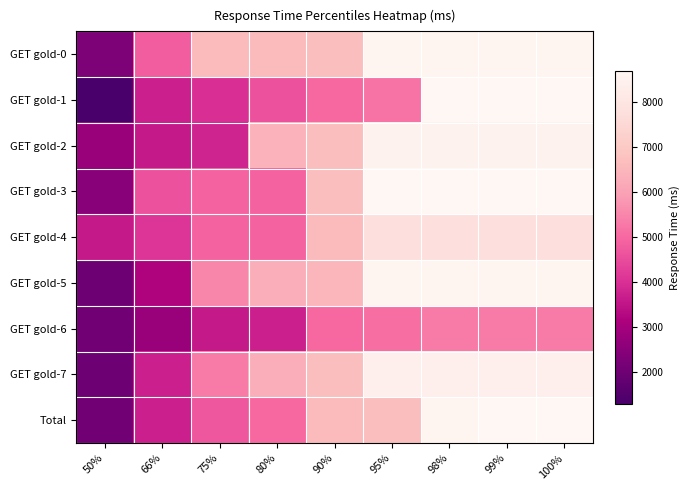

Reading right to left, what are all the values shown in this chart?

GET gold-0: 100%=8600	99%=8600	98%=8600	95%=8600	90%=6700	80%=6600	75%=6600	66%=4800	50%=2300
GET gold-1: 100%=8700	99%=8700	98%=8700	95%=5200	90%=5000	80%=4600	75%=4000	66%=3700	50%=1300
GET gold-2: 100%=8500	99%=8500	98%=8500	95%=8500	90%=6700	80%=6400	75%=3800	66%=3600	50%=2800
GET gold-3: 100%=8700	99%=8700	98%=8700	95%=8700	90%=6700	80%=4900	75%=4900	66%=4600	50%=2500
GET gold-4: 100%=7800	99%=7800	98%=7800	95%=7800	90%=6600	80%=4900	75%=4900	66%=4100	50%=3600
GET gold-5: 100%=8600	99%=8600	98%=8600	95%=8600	90%=6500	80%=6300	75%=5500	66%=3200	50%=2000
GET gold-6: 100%=5300	99%=5300	98%=5300	95%=5100	90%=5000	80%=3700	75%=3600	66%=2800	50%=2100
GET gold-7: 100%=8400	99%=8400	98%=8400	95%=8400	90%=6700	80%=6300	75%=5300	66%=3700	50%=2000
Total: 100%=8700	99%=8700	98%=8600	95%=6700	90%=6600	80%=5000	75%=4700	66%=3700	50%=2100